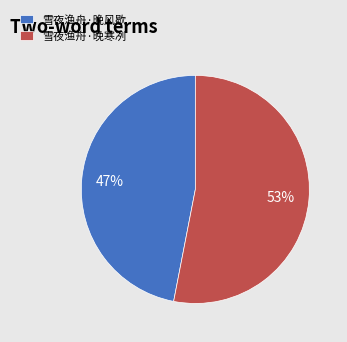

To the nearest percent, what is the difference between the 雪夜渔舟·晚风歇 and 雪夜渔舟·晚寒冽 slice percentages?

6%